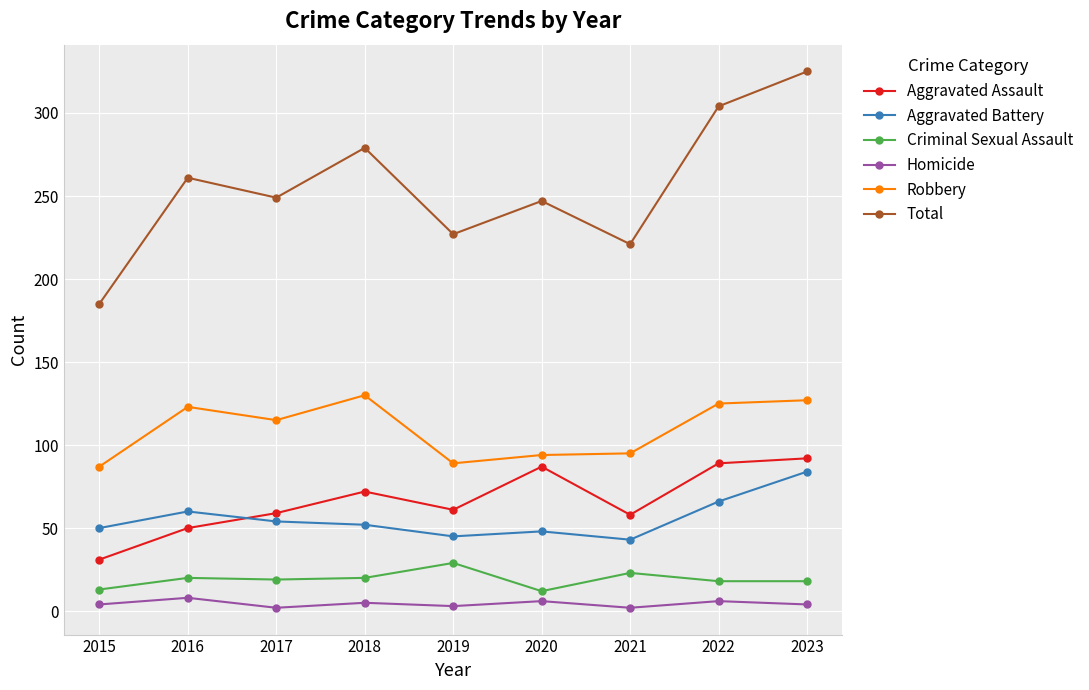

What is the maximum value shown in the chart?

325